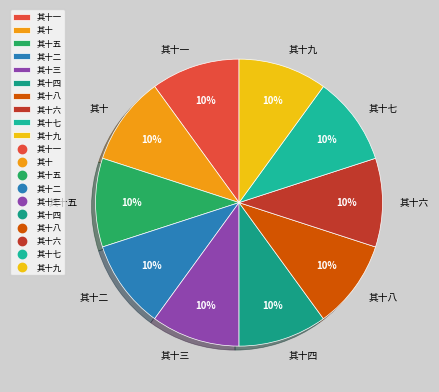

What percentage is the 其十 slice, to the nearest percent?

10%